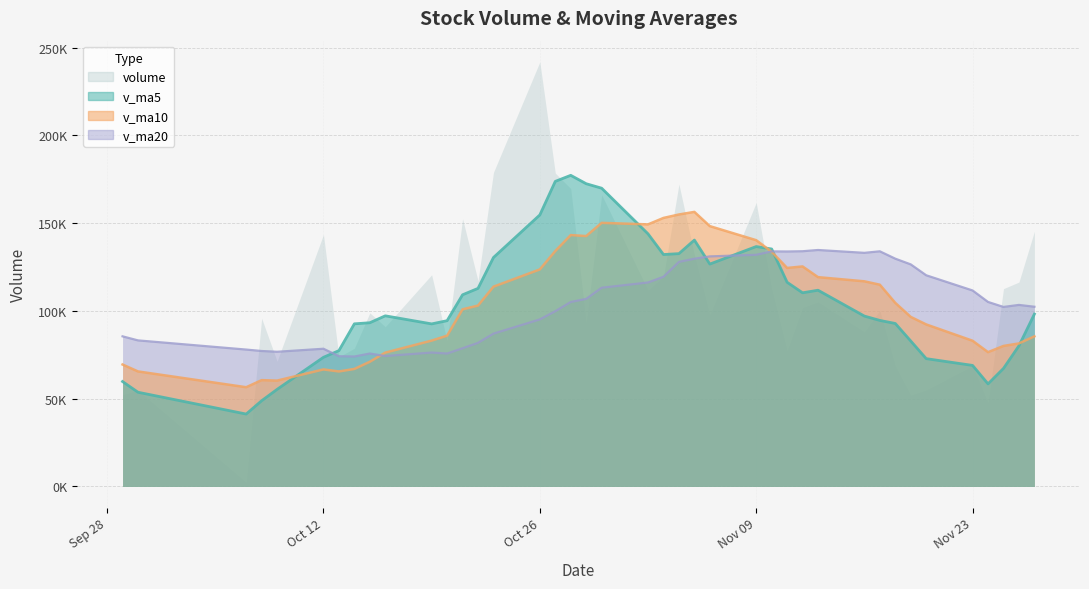

What are all the series names shown in the legend?

volume, v_ma5, v_ma10, v_ma20